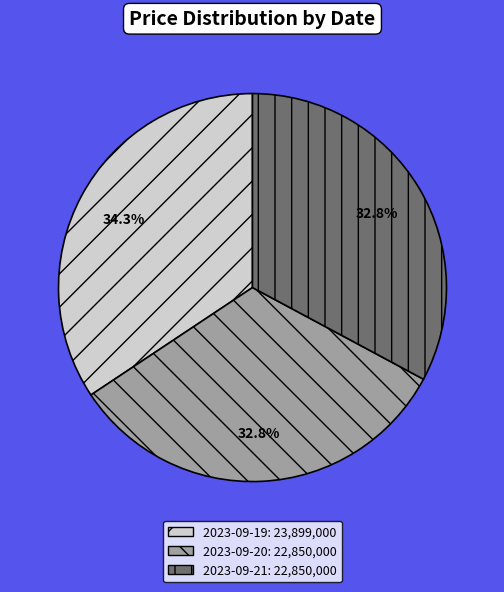

What portion of the pie excludes 2023-09-21?

67.2%